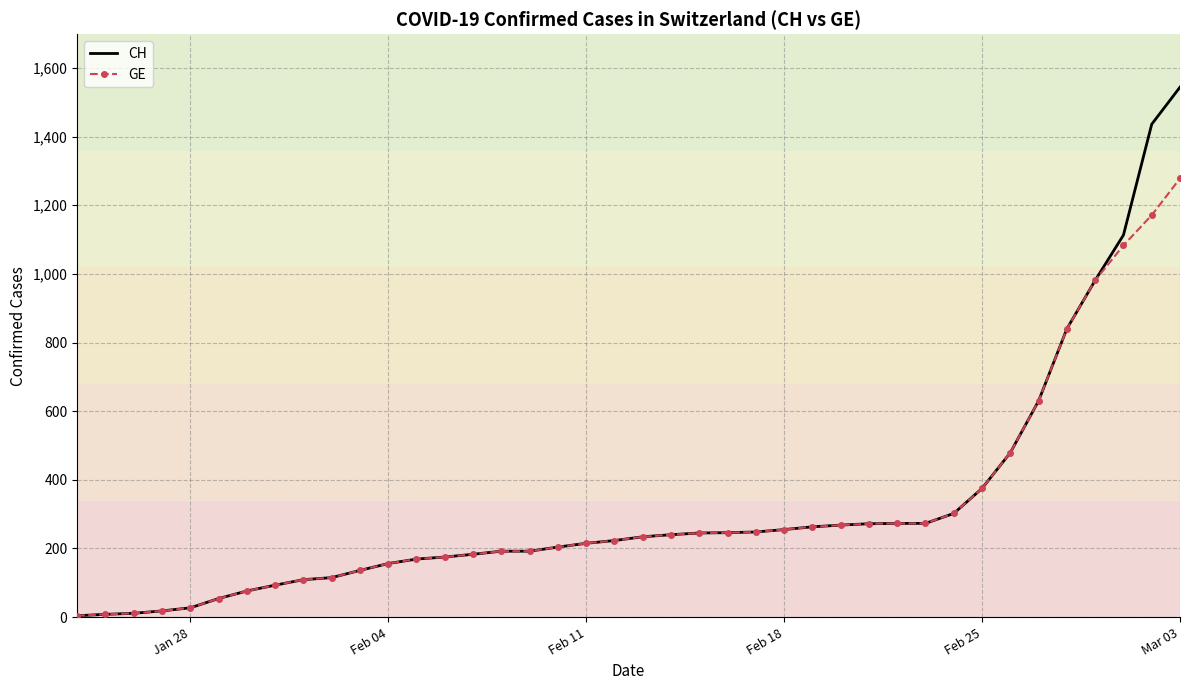

Rank the series by their maximum value, from lowest to highest.

GE, CH